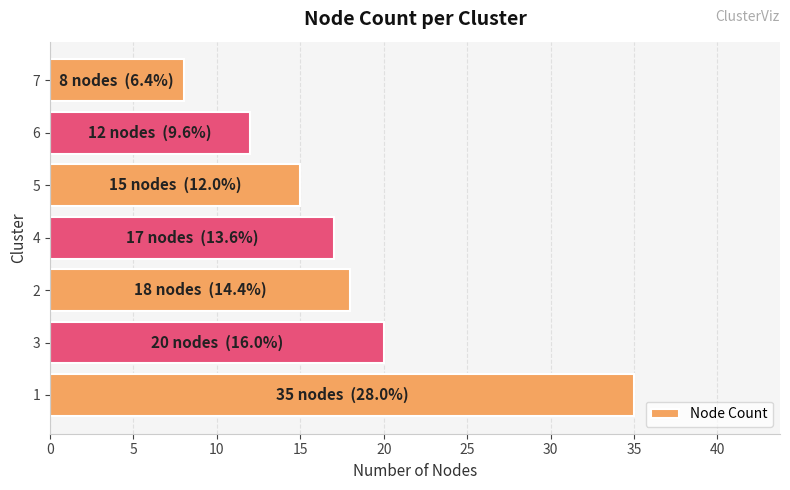

What is the change in value from 1 to 5?

-20